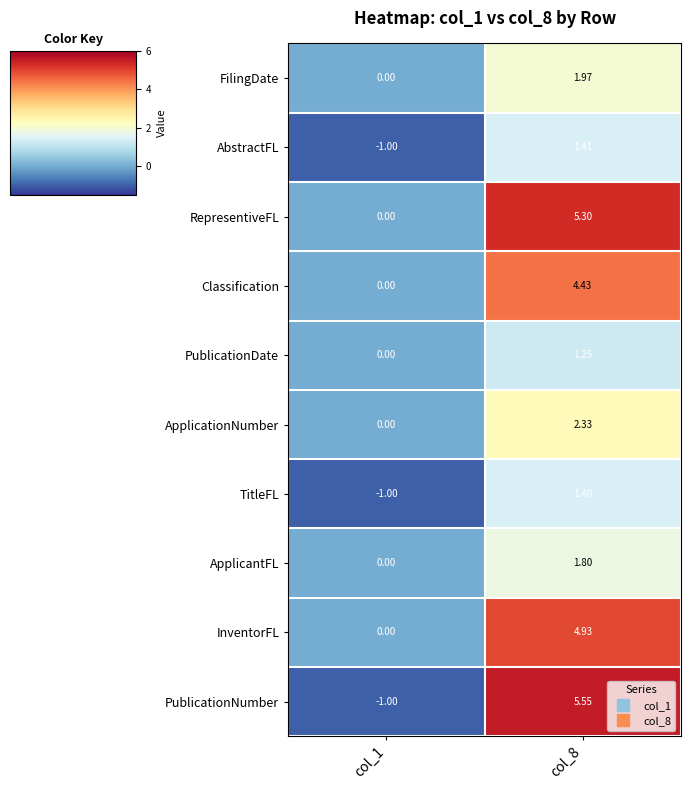

How many categories are shown in the chart?

2